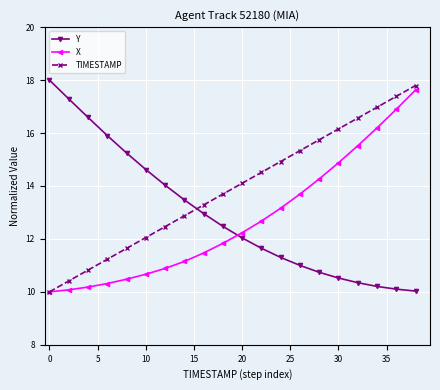

What is the maximum value for Y?

18.0